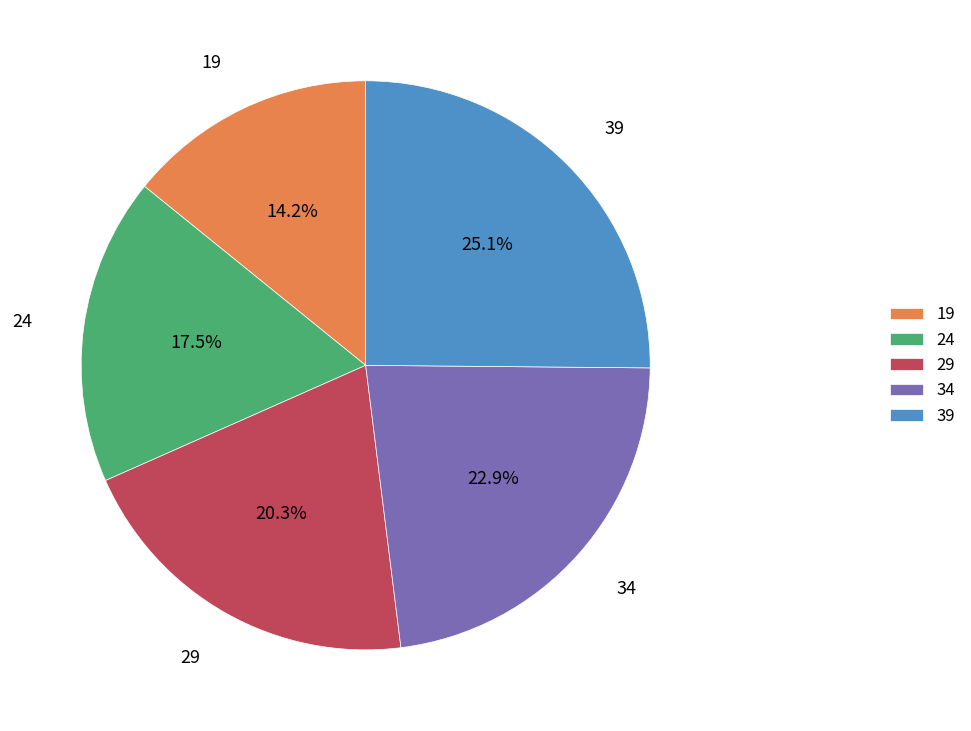

Which has a higher value, 34 or 39?

39